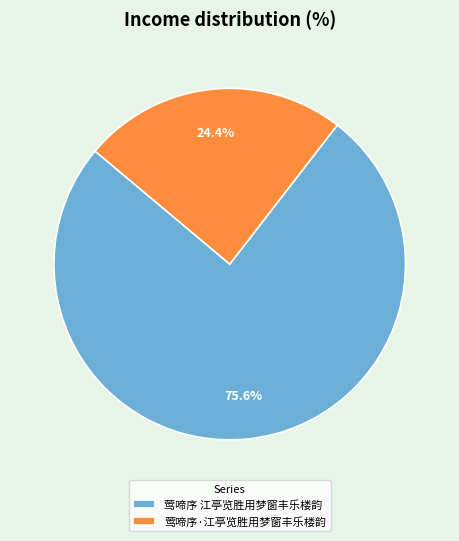

Is it true that 莺啼序·江亭览胜用梦窗丰乐楼韵 is 24% of the pie?

True